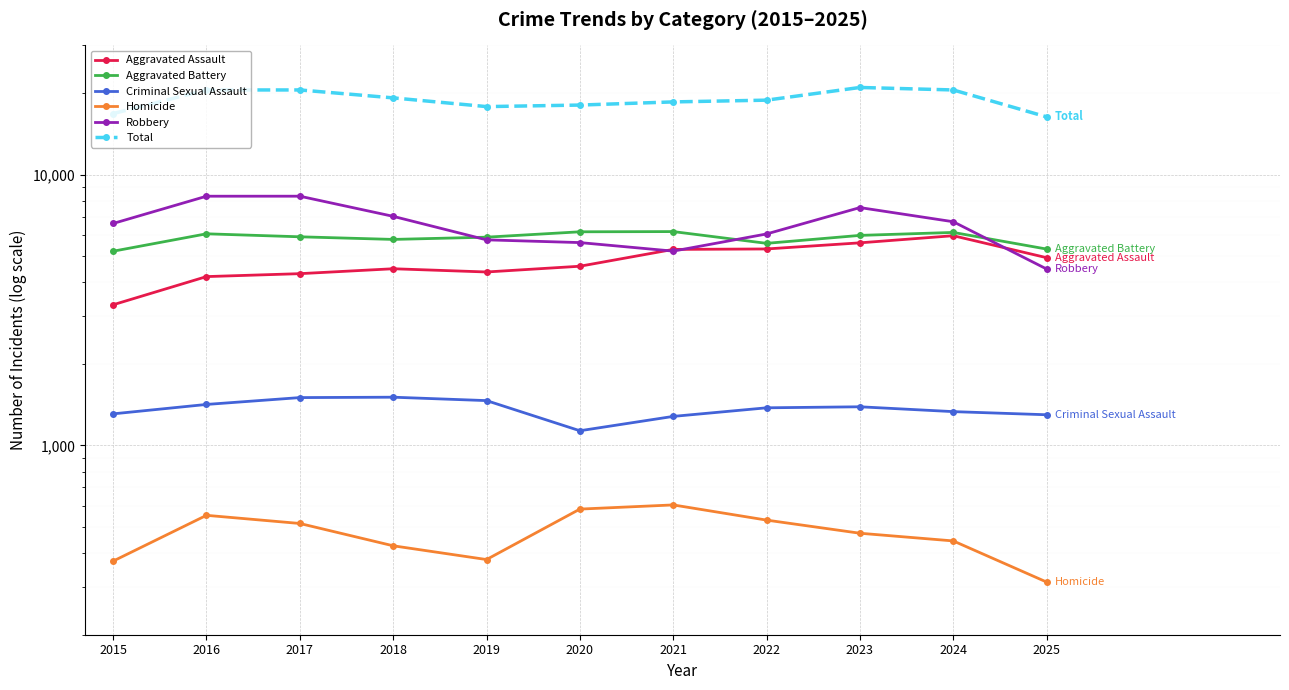

In Aggravated Assault, how many points are lower than both neighbors (excluding endpoints)?

1